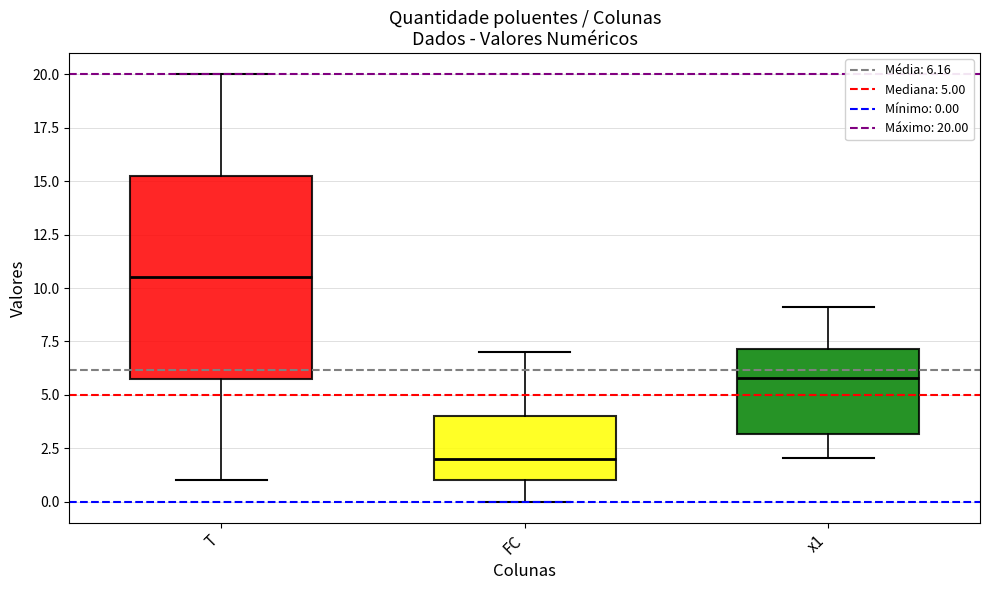

Where is the lower edge of the box for FC on the y-axis? The values are not printed on the chart, so give them approximately, as read against the axis.

1.0